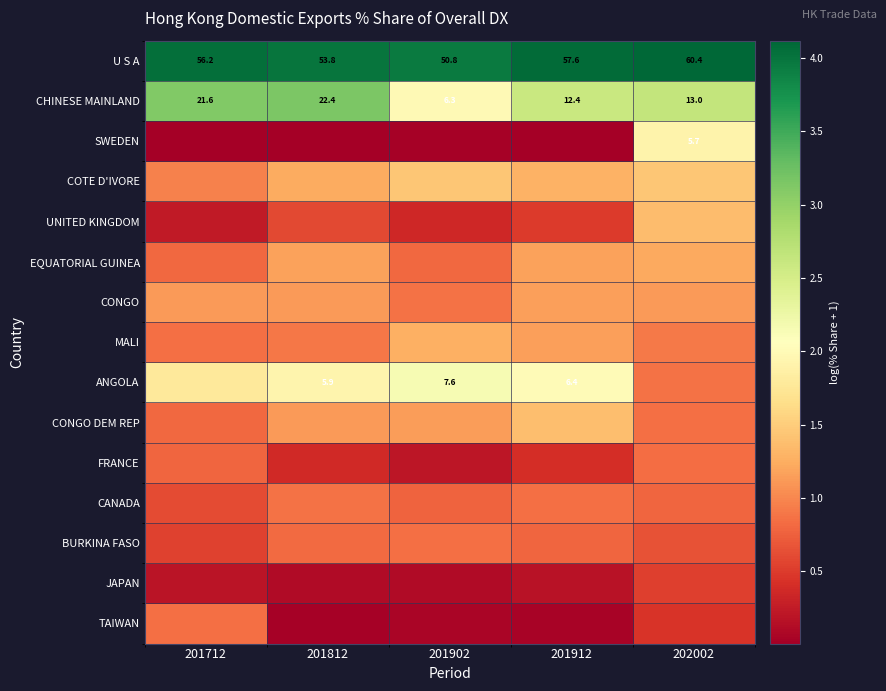

How many values in the U S A series are below 56?

2